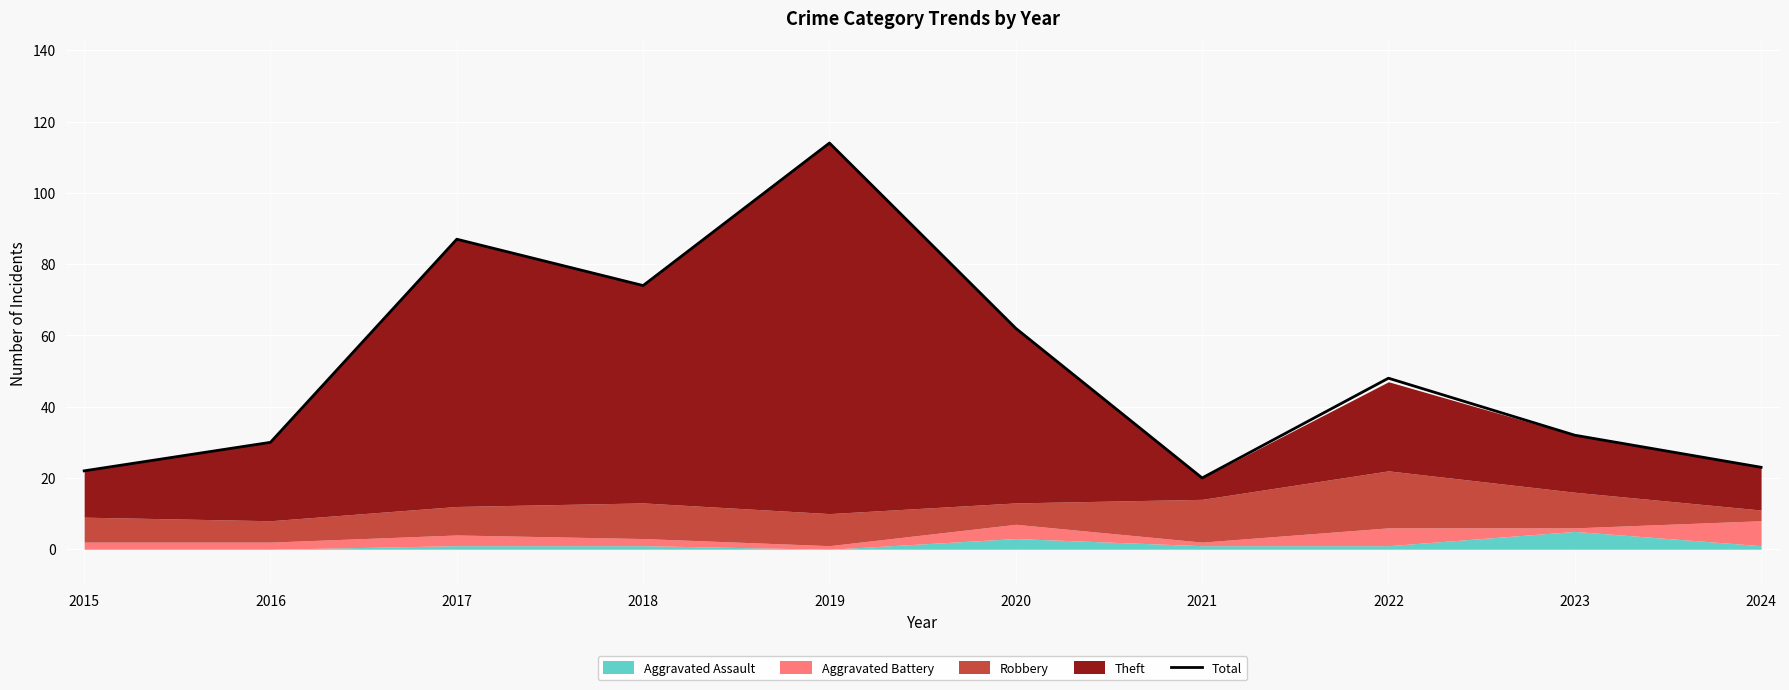

How many interior local peaks (higher than both neighbors) does the data have?

3